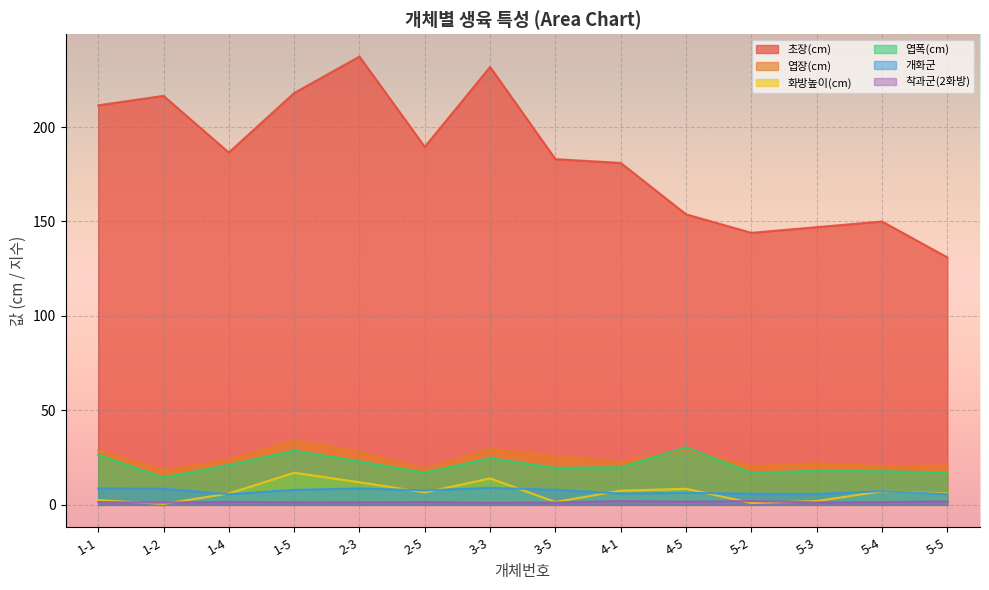

What is the difference between the 엽폭(cm) values at 5-2 and 5-4?

0.8